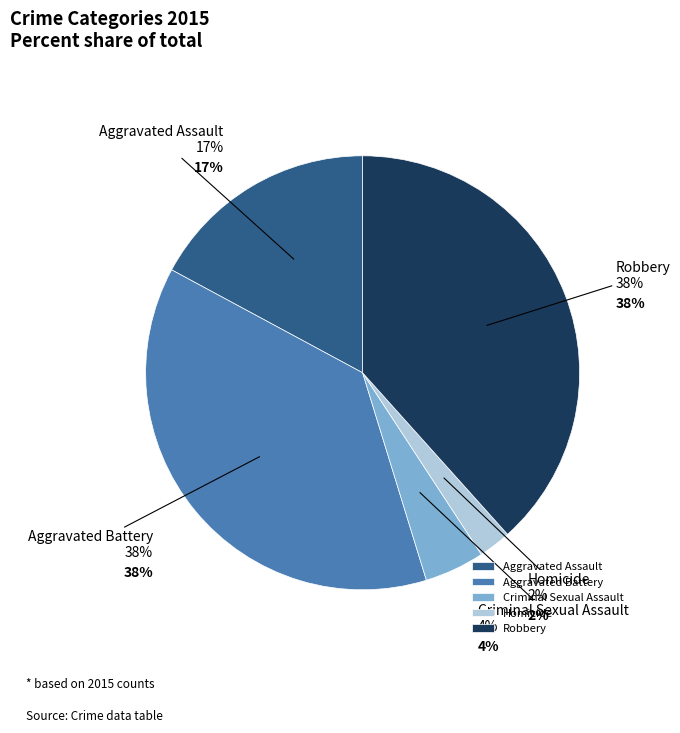

Approximately how many times larger is the value at Criminal Sexual Assault compared to Robbery?

0.1